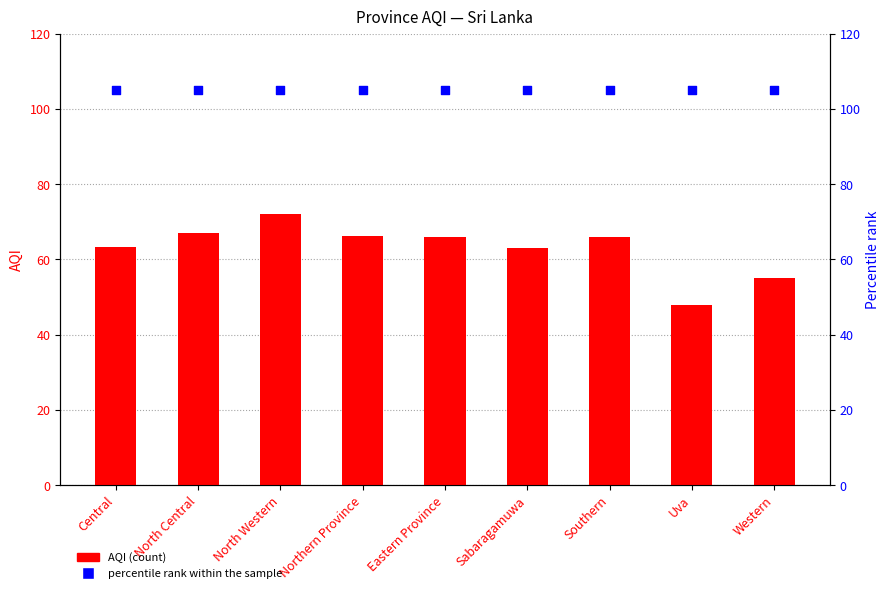

At which category is the sum across all series the highest?

North Western